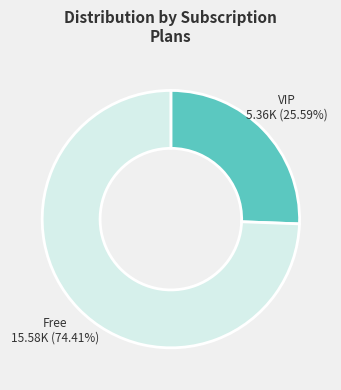

Is there any slice that represents more than half of the pie?

Yes